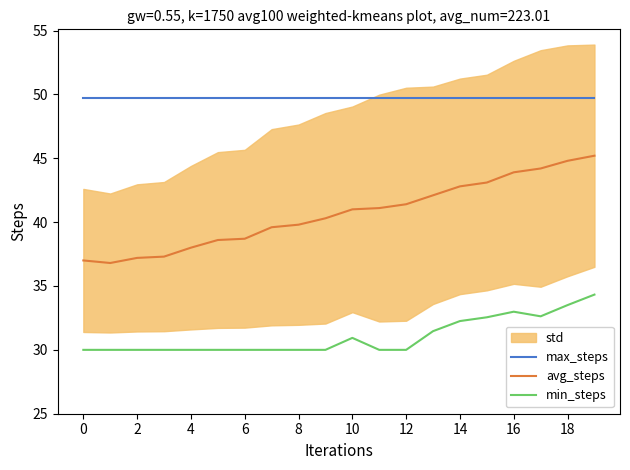

List the series in order of their overall mean, highest first.

max_steps, avg_steps, min_steps